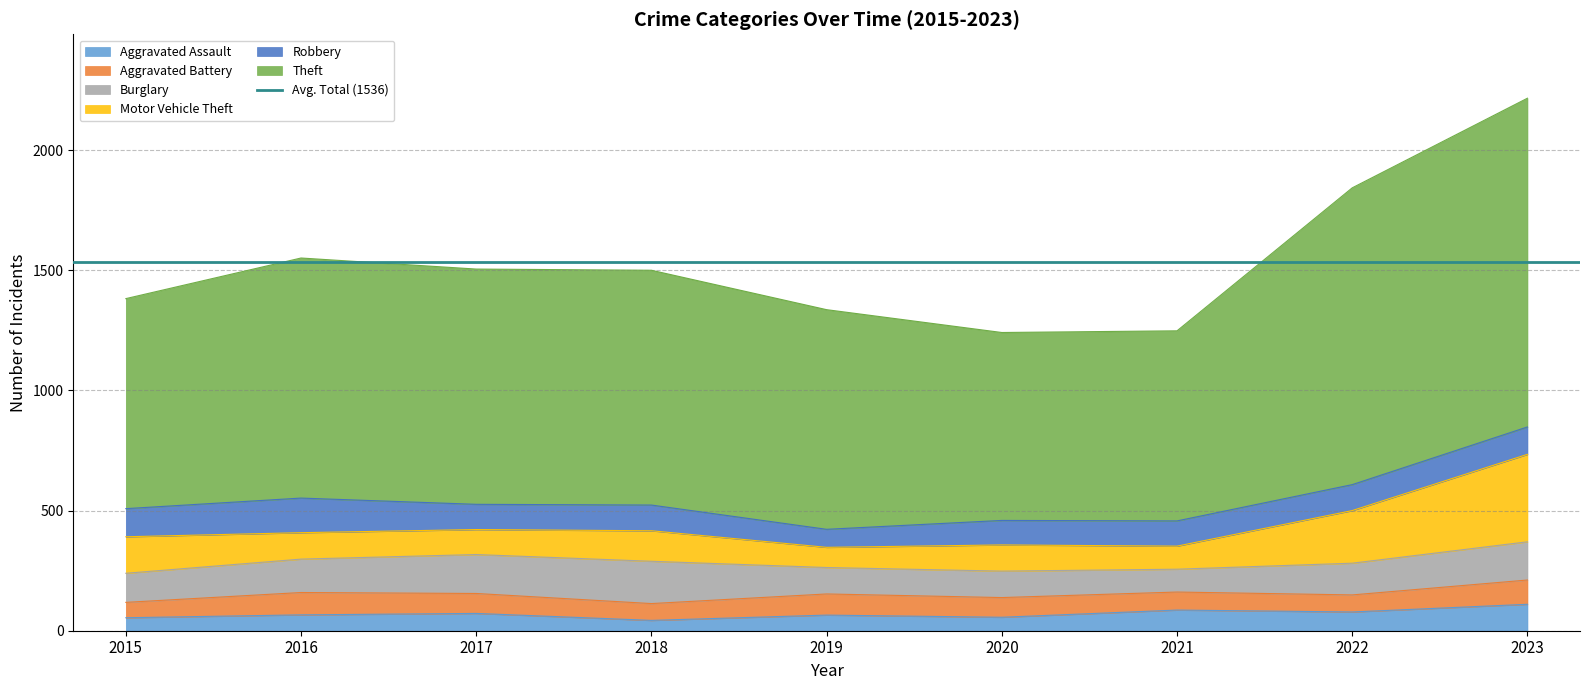

Which series has the largest range (max minus min)?

Theft